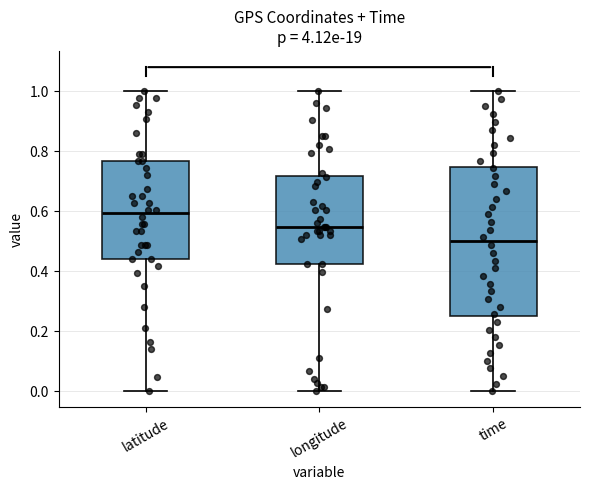

Reading left to right, read every box against the y-axis: the position of its median line, the range the box covers, and the ends of its whiskers. The values are not printed on the chart, so give them approximately, as read against the axis.

latitude: median 0.60, box 0.44 to 0.76, whiskers 0.00 to 1.00
longitude: median 0.54, box 0.42 to 0.72, whiskers 0.00 to 1.00
time: median 0.50, box 0.24 to 0.74, whiskers 0.00 to 1.00